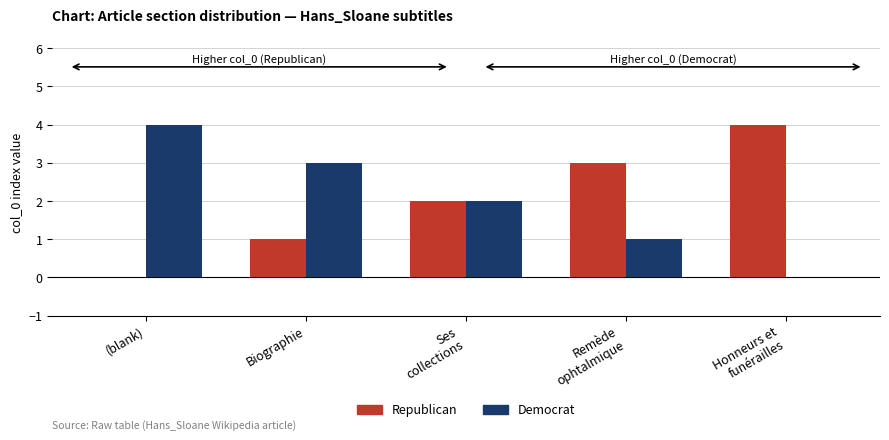

Reading right to left, what are all the values shown in this chart?

Republican: Honneurs et
funérailles=4	Remède
ophtalmique=3	Ses
collections=2	Biographie=1	(blank)=0
Democrat: Honneurs et
funérailles=0	Remède
ophtalmique=1	Ses
collections=2	Biographie=3	(blank)=4